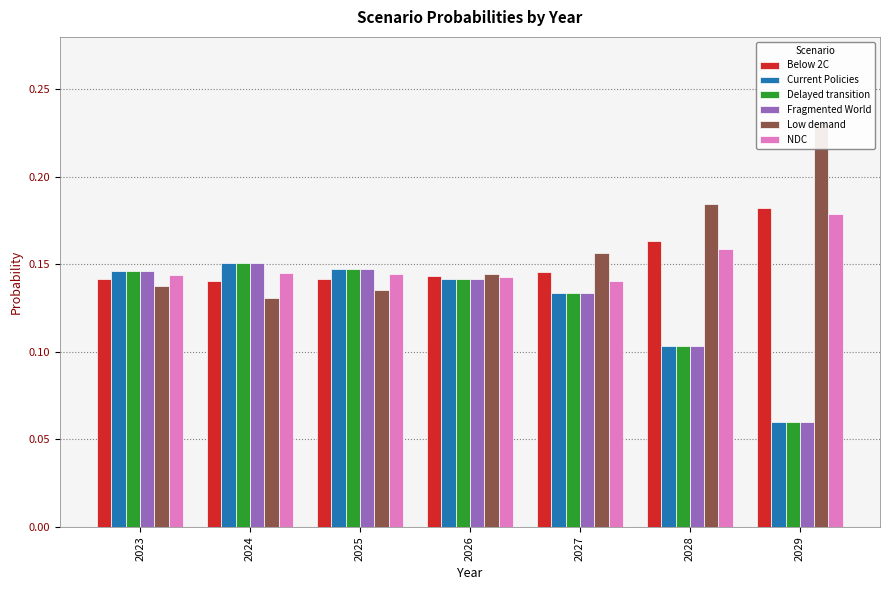

What is the average value of the Fragmented World series?

0.1